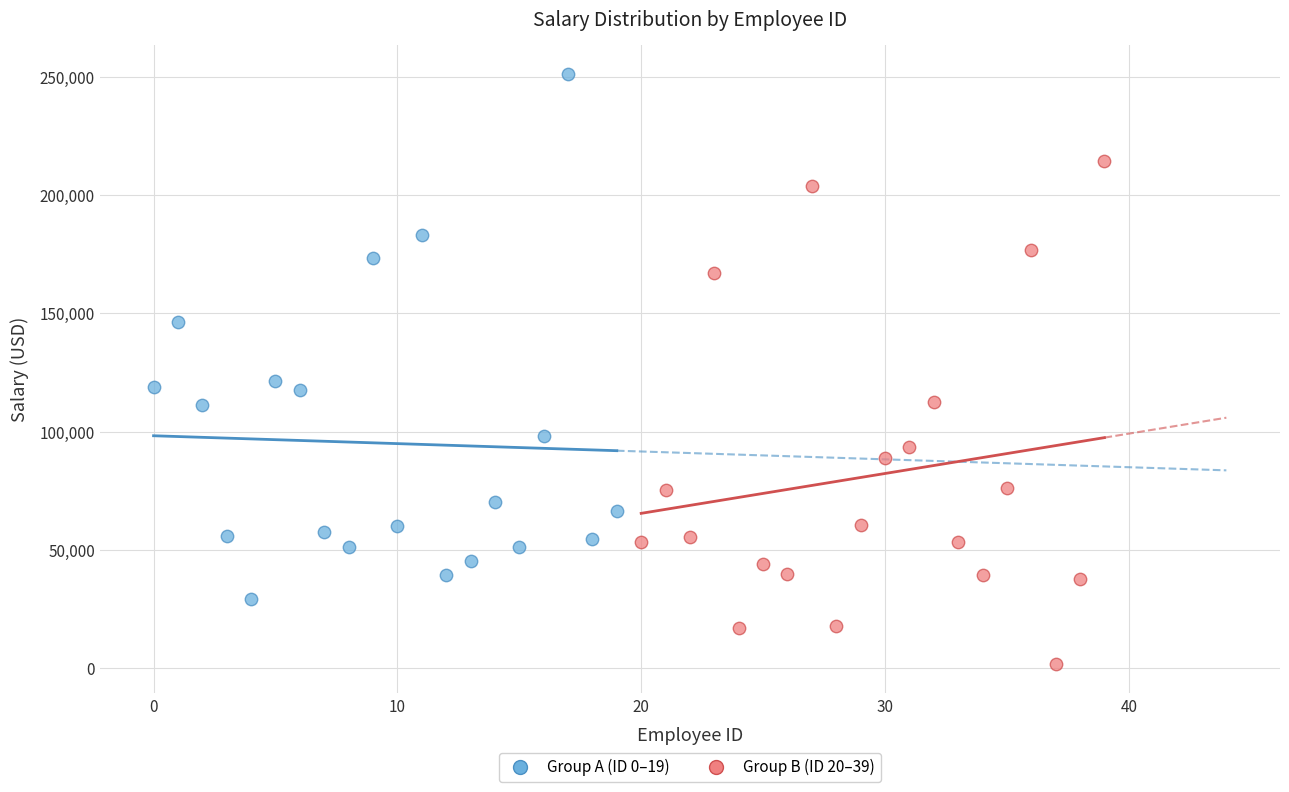

Which series contains the highest Y value?

Group A (ID 0–19)